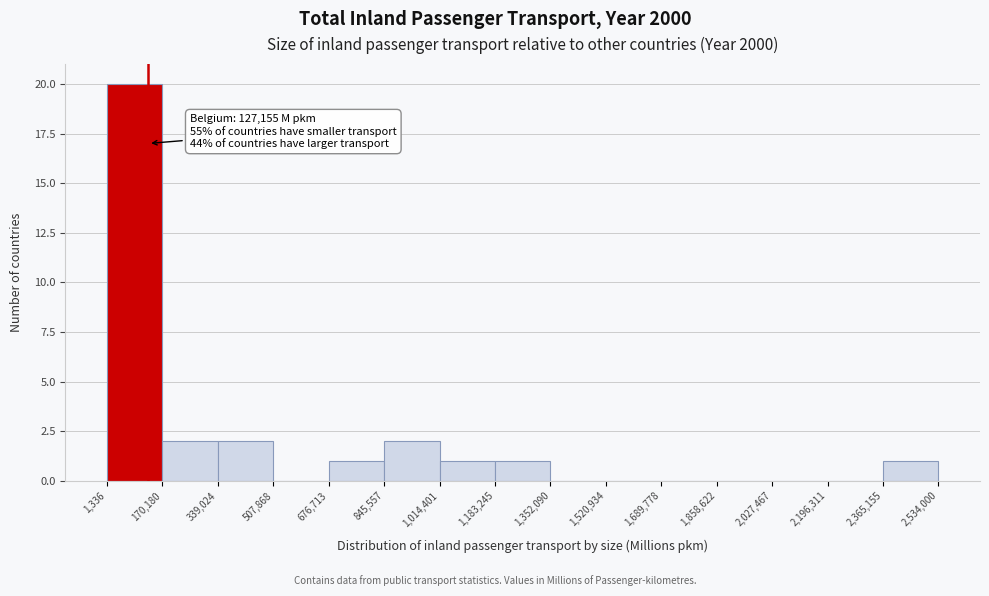

Which range on the x-axis has the tallest bar?

1,336 to 170,180